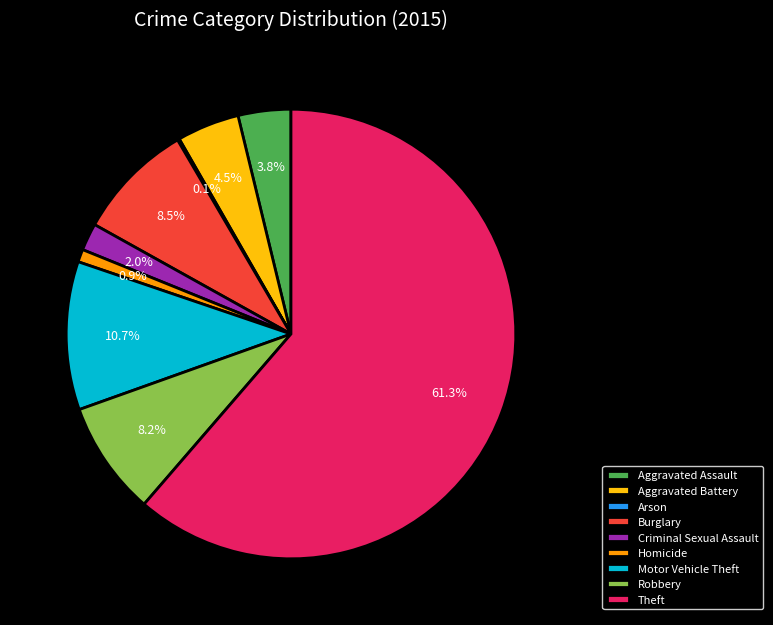

True or false: Robbery accounts for 1% of the total.

False